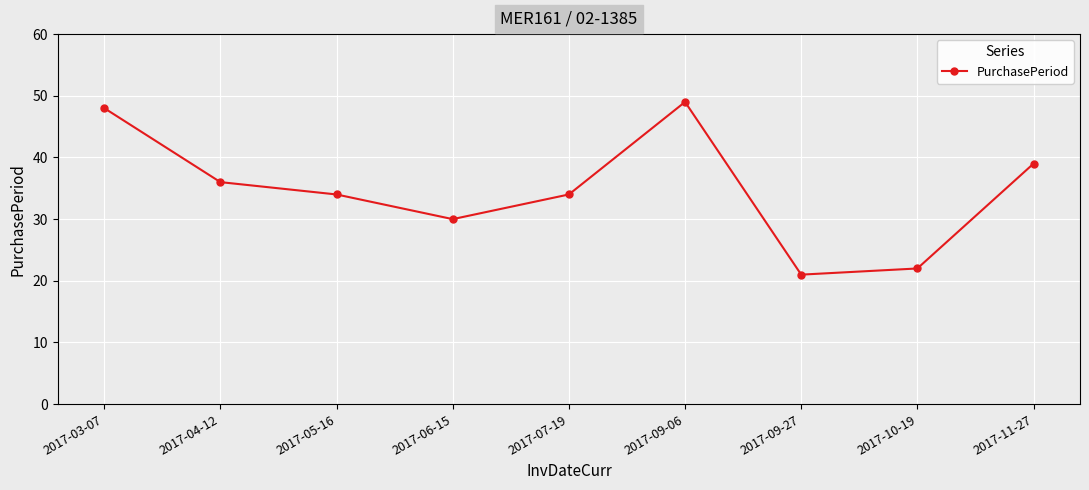

The chart shows a value of 39 at 2017-11-27. True or false?

True